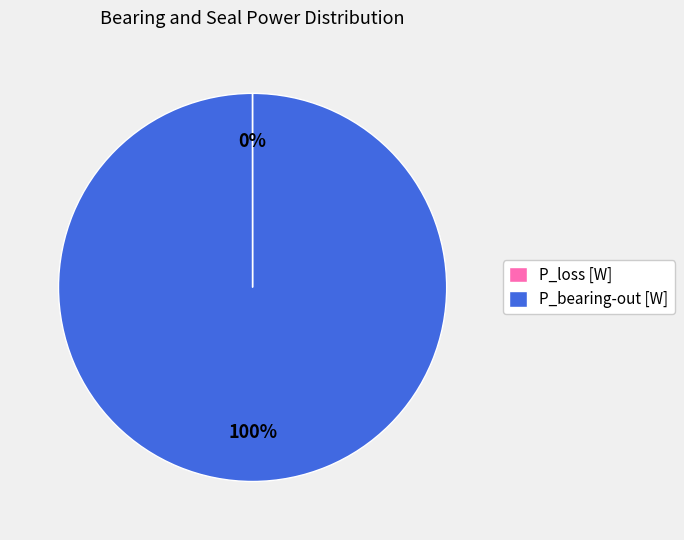

True or false: P_bearing-out [W] accounts for 91% of the total.

False